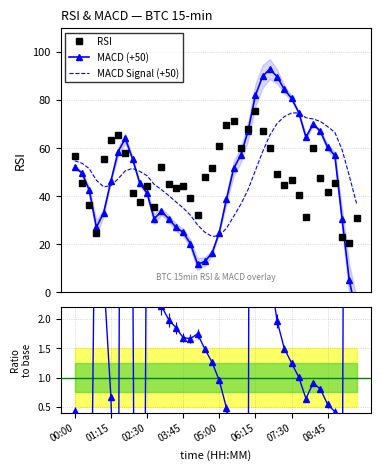

What is the highest value of the RSI series?

75.3